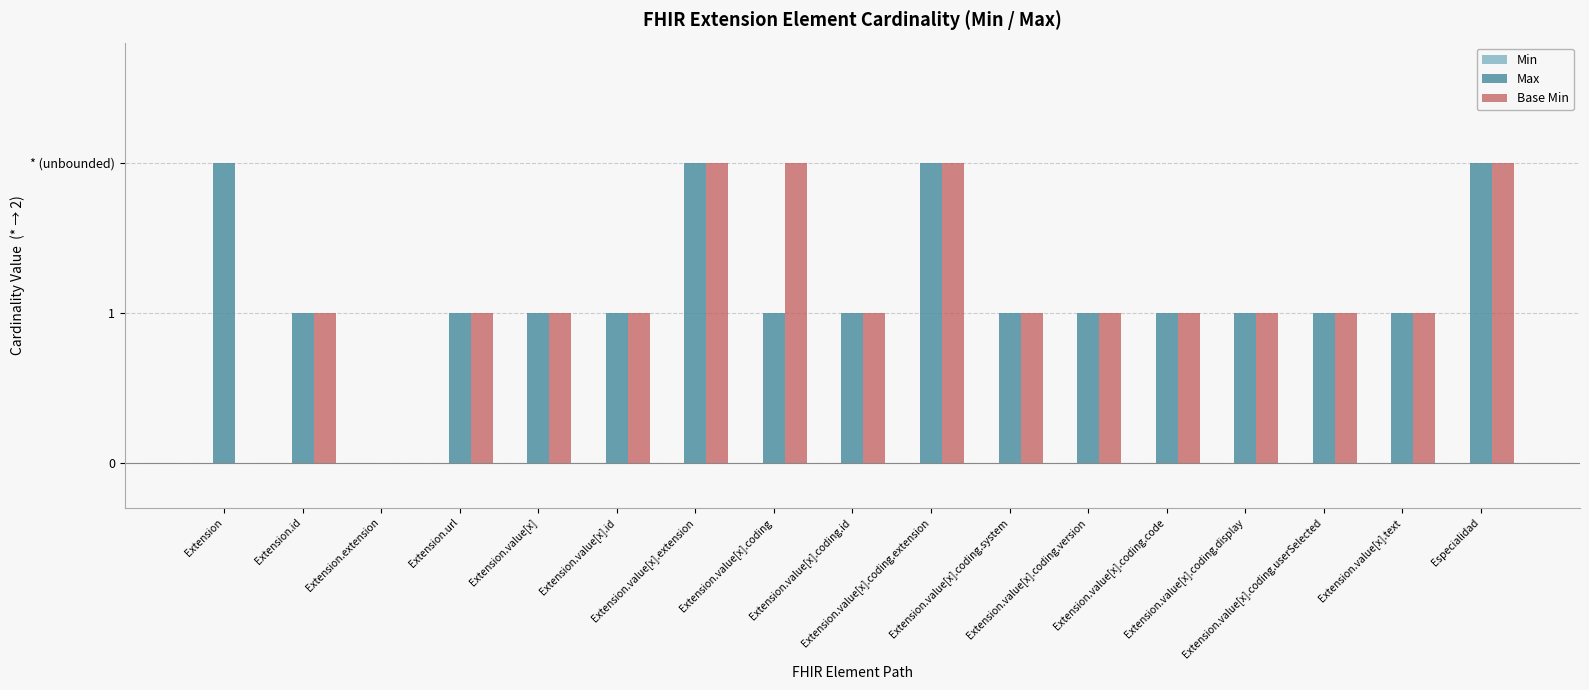

Between Extension.url and Extension.value[x].coding.display, which is larger?

Extension.url